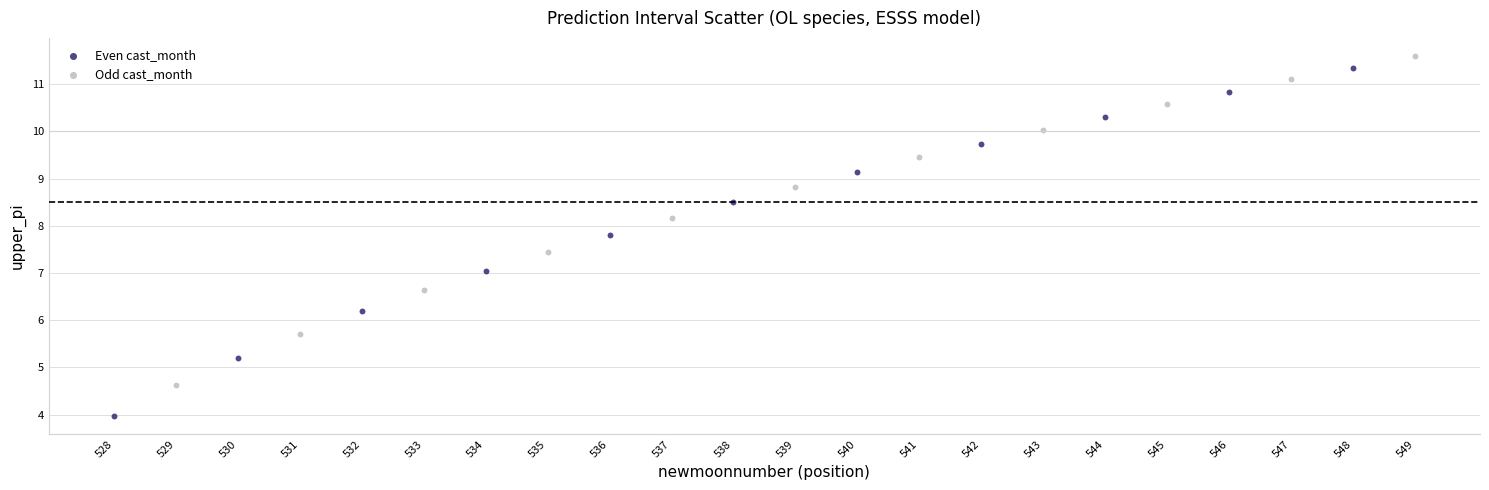

Which series contains the lowest Y value?

Even cast_month